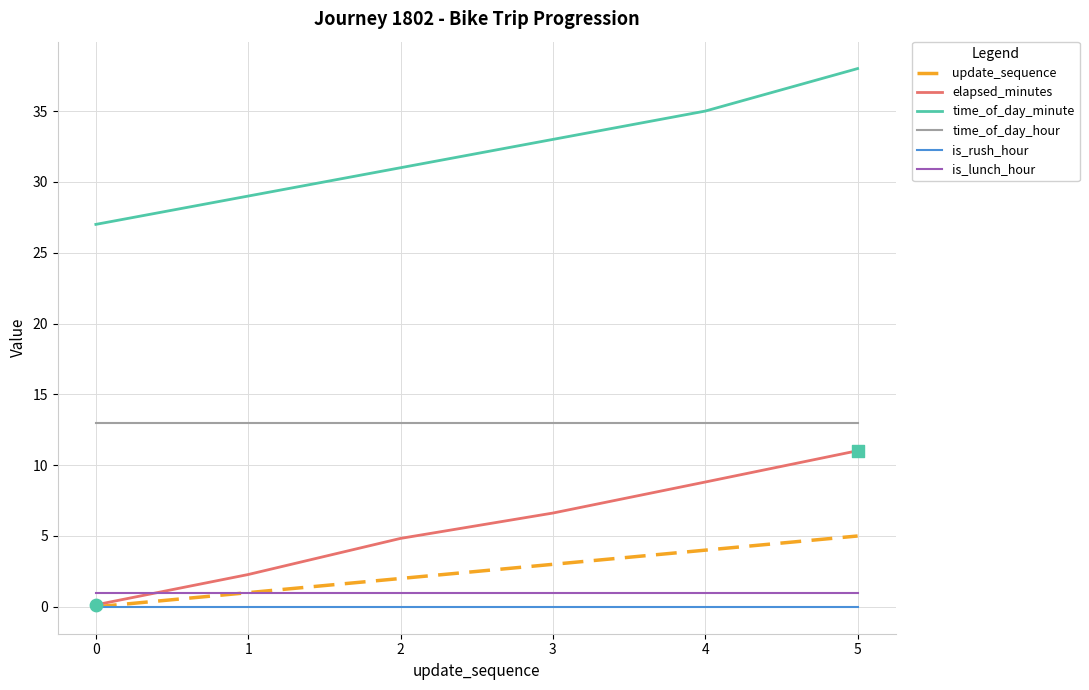

Which series has the largest total across all categories?

time_of_day_minute